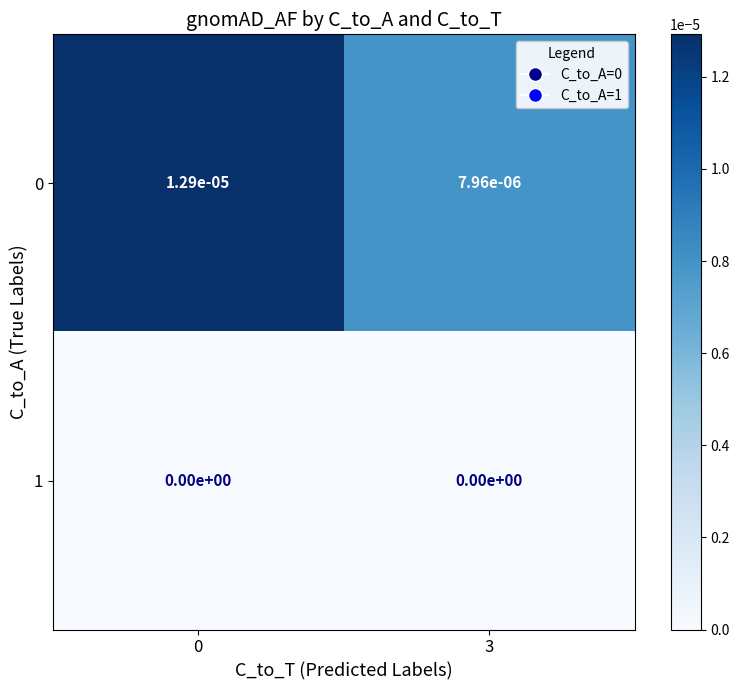

Is the value of 0 at 0 greater than the value of 1 at 3?

Yes